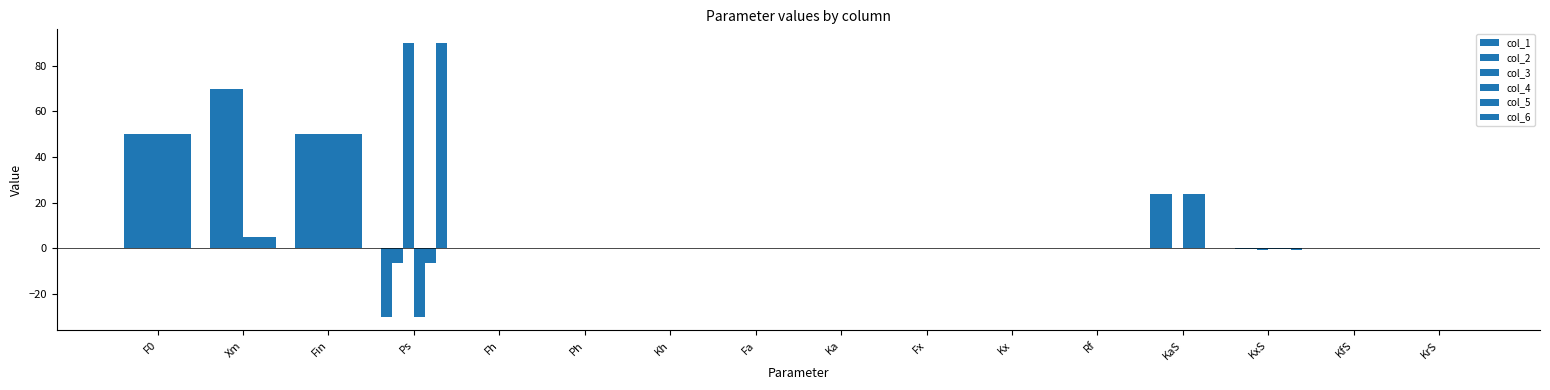

Rank the categories by col_3 value from highest to lowest.

Ps, Xm, F0, Fin, Fh, Ph, Kh, Fa, Ka, Fx, Kx, Rf, KaS, KfS, KrS, KxS